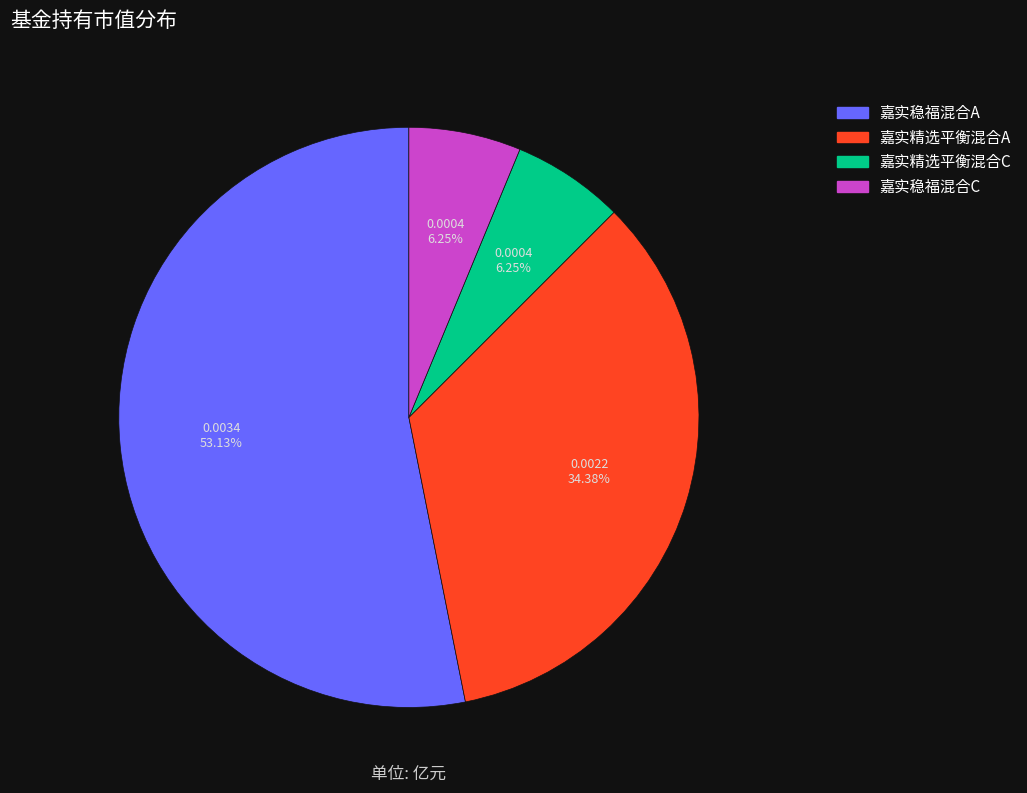

Combined, do 嘉实精选平衡混合C and 嘉实稳福混合A account for over 50%?

Yes